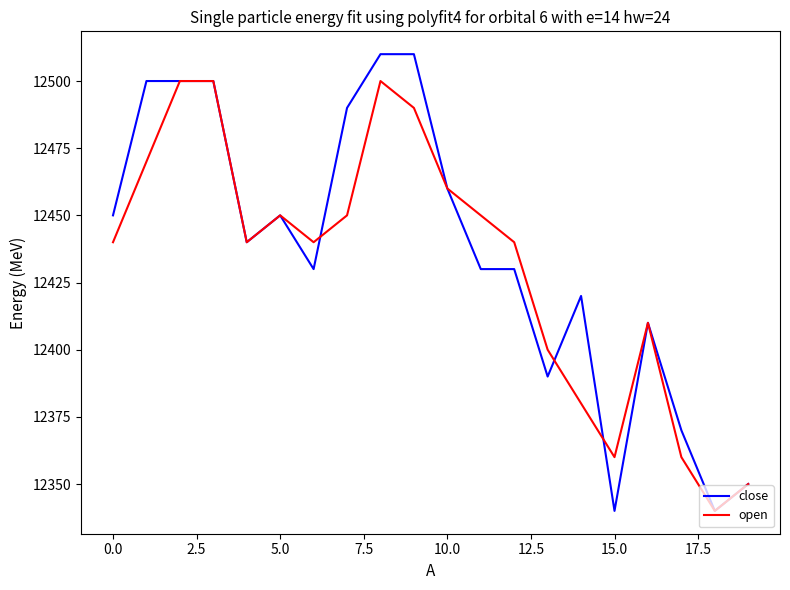

Which series has the largest range (max minus min)?

close